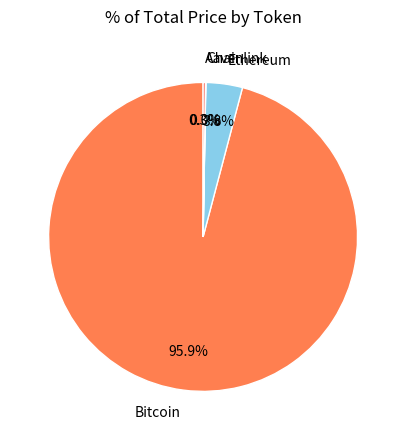

Which category has the biggest portion of the pie?

Bitcoin